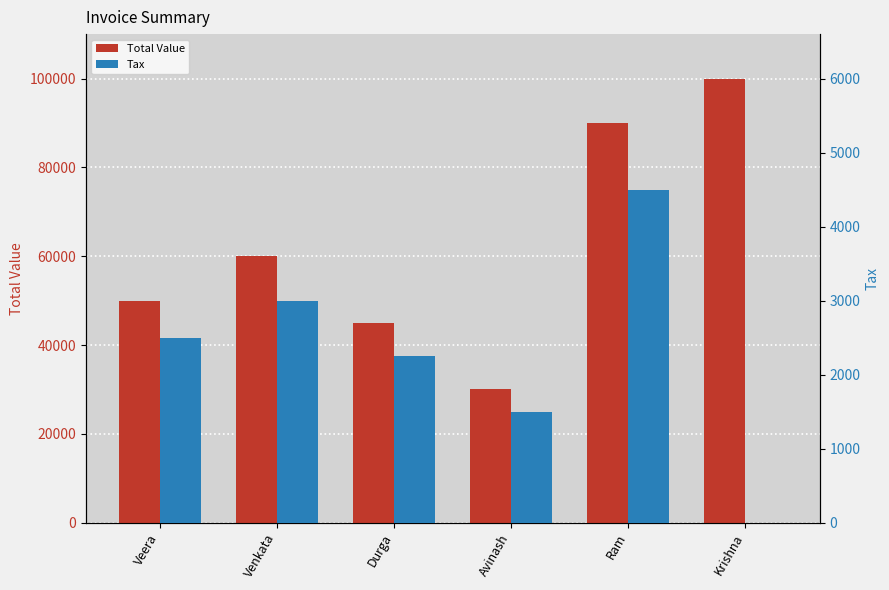

Which category has the lowest value in the Total Value series?

Avinash